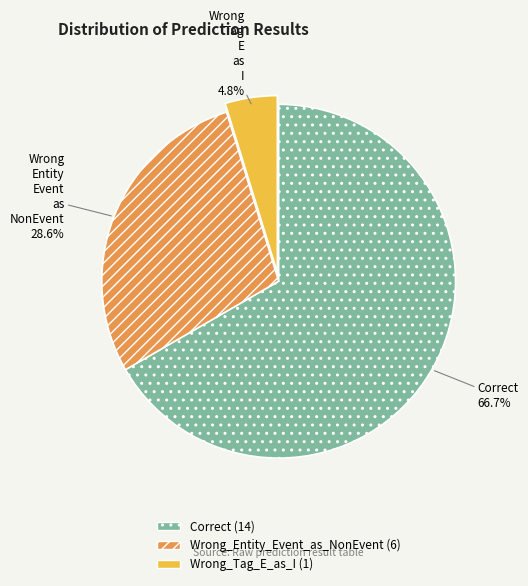

How many segments does this pie chart have?

3